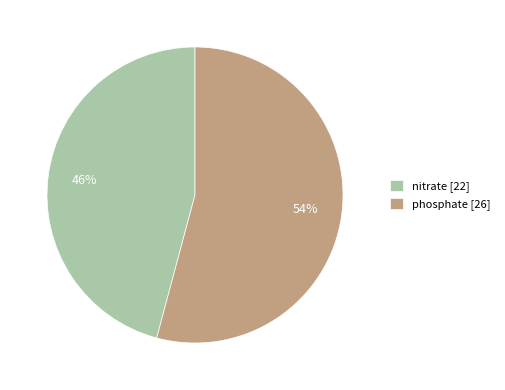

Which category has the smallest portion of the pie?

nitrate